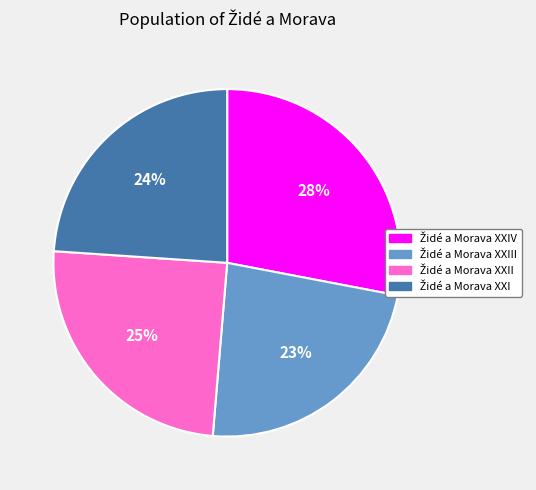

Count the number of slices in the pie.

4